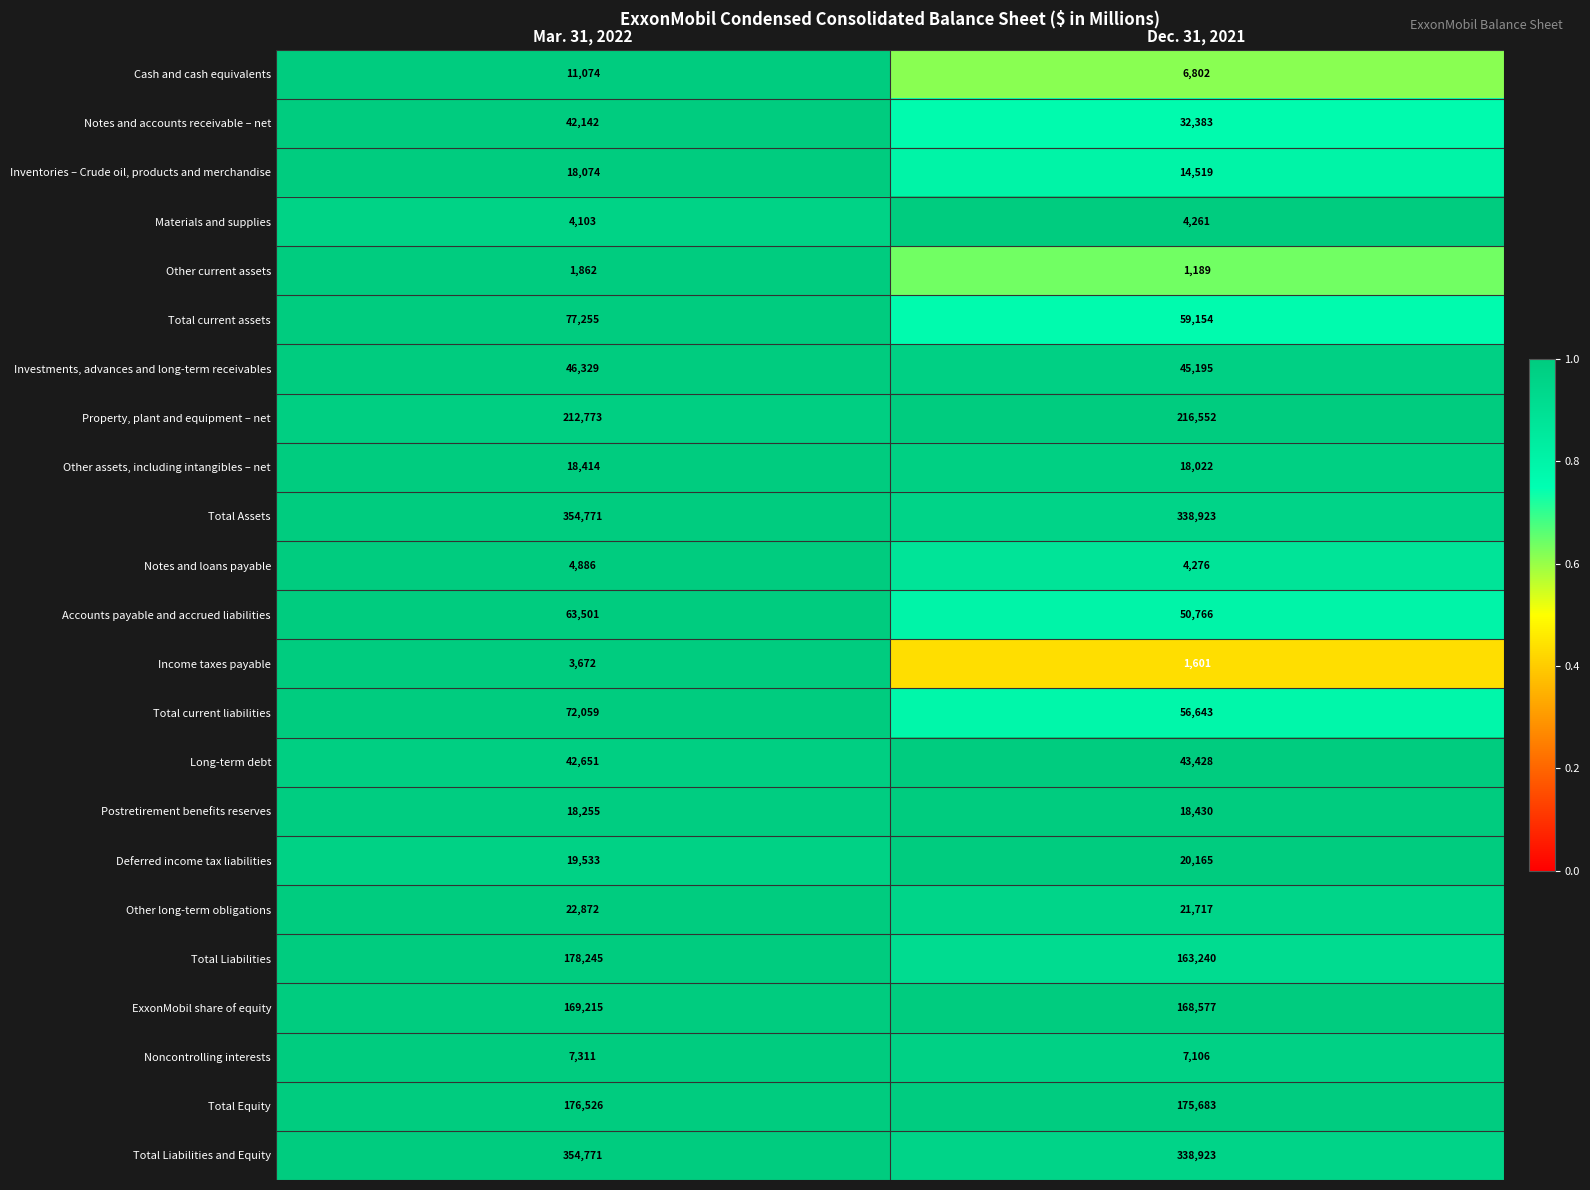

How many data points does each series have?

2